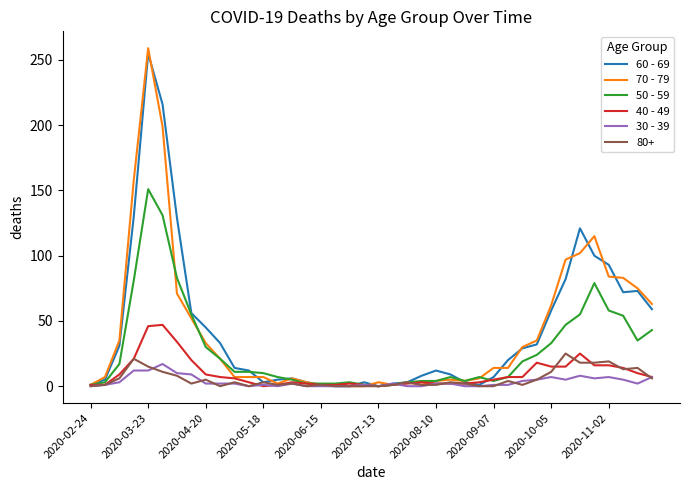

Which series ends up on top after the final intersection of 70 - 79 and 60 - 69?

70 - 79